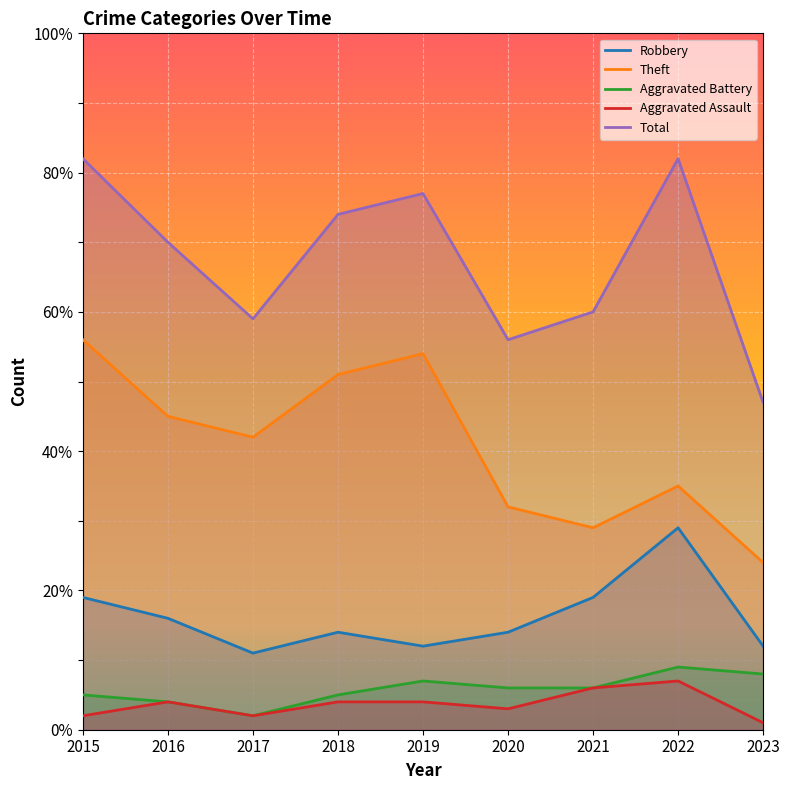

True or false: Aggravated Battery has a value of 7 at 2018.

False